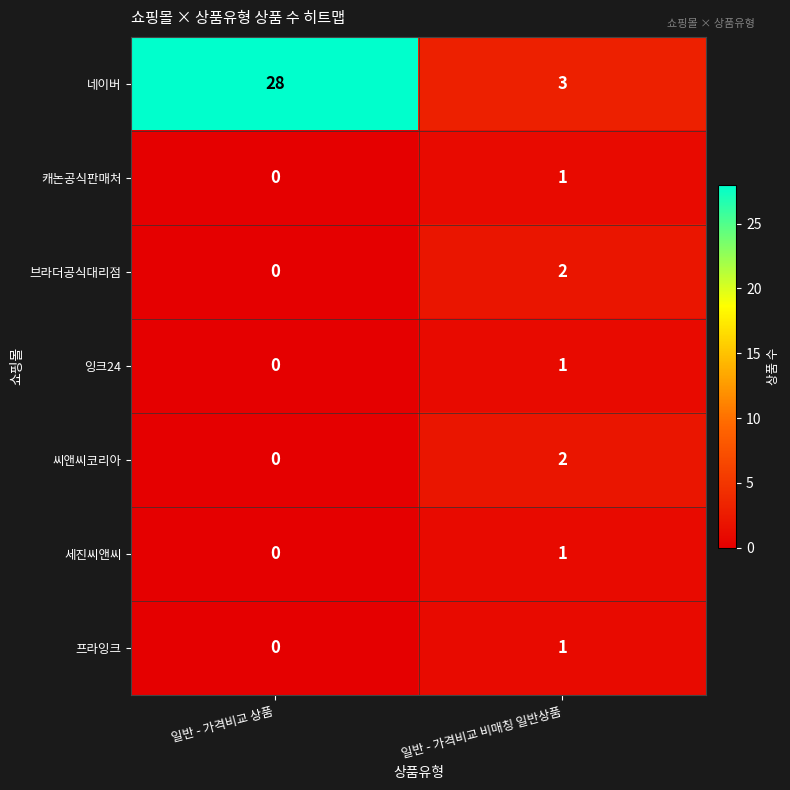

What is the sum of all 네이버 values?

31